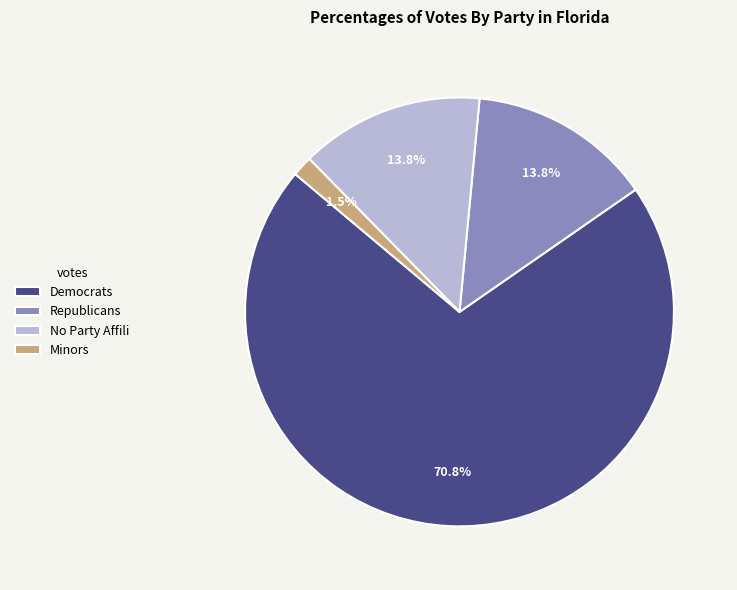

How much of the chart is everything except Republicans?

86.2%